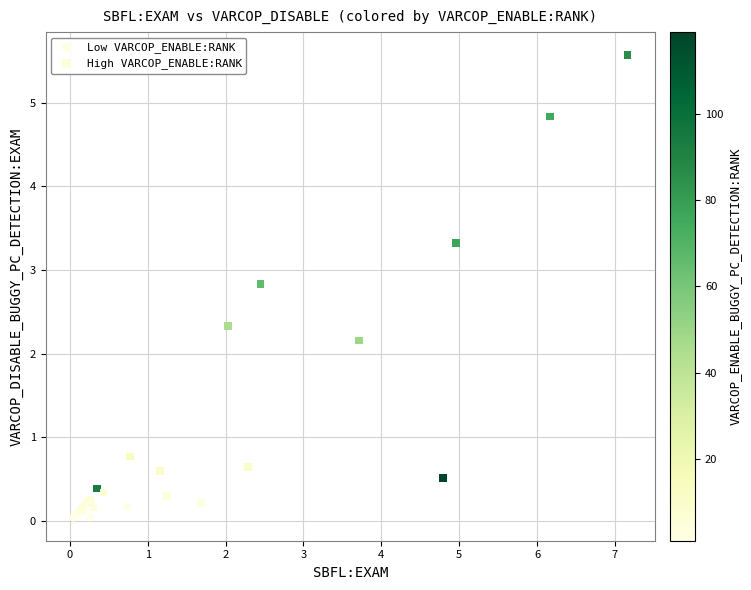

Which series contains the highest Y value?

High VARCOP_ENABLE:RANK